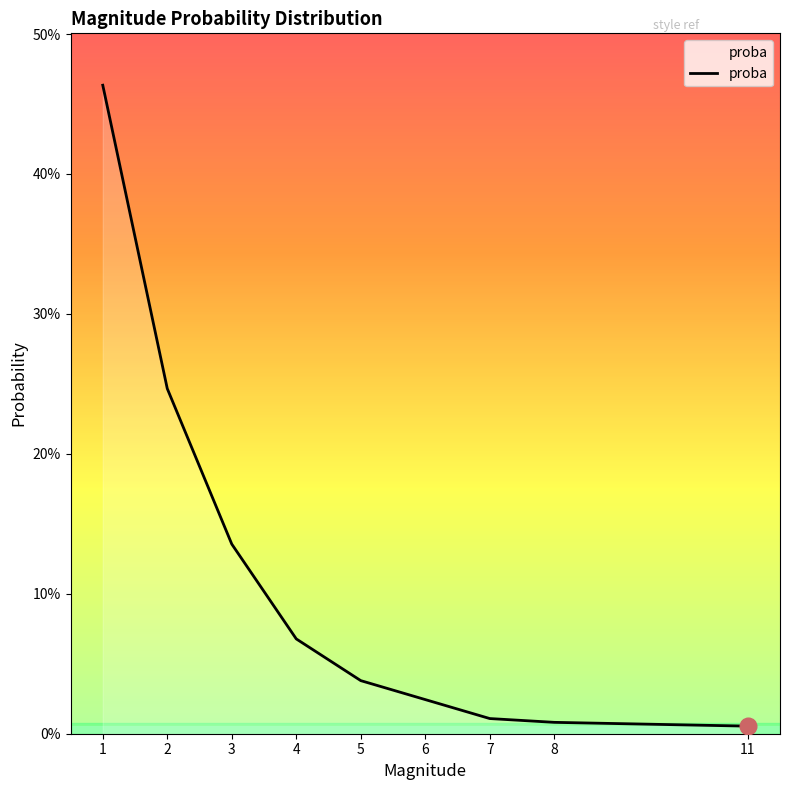

Does the chart have visible grid lines?

No